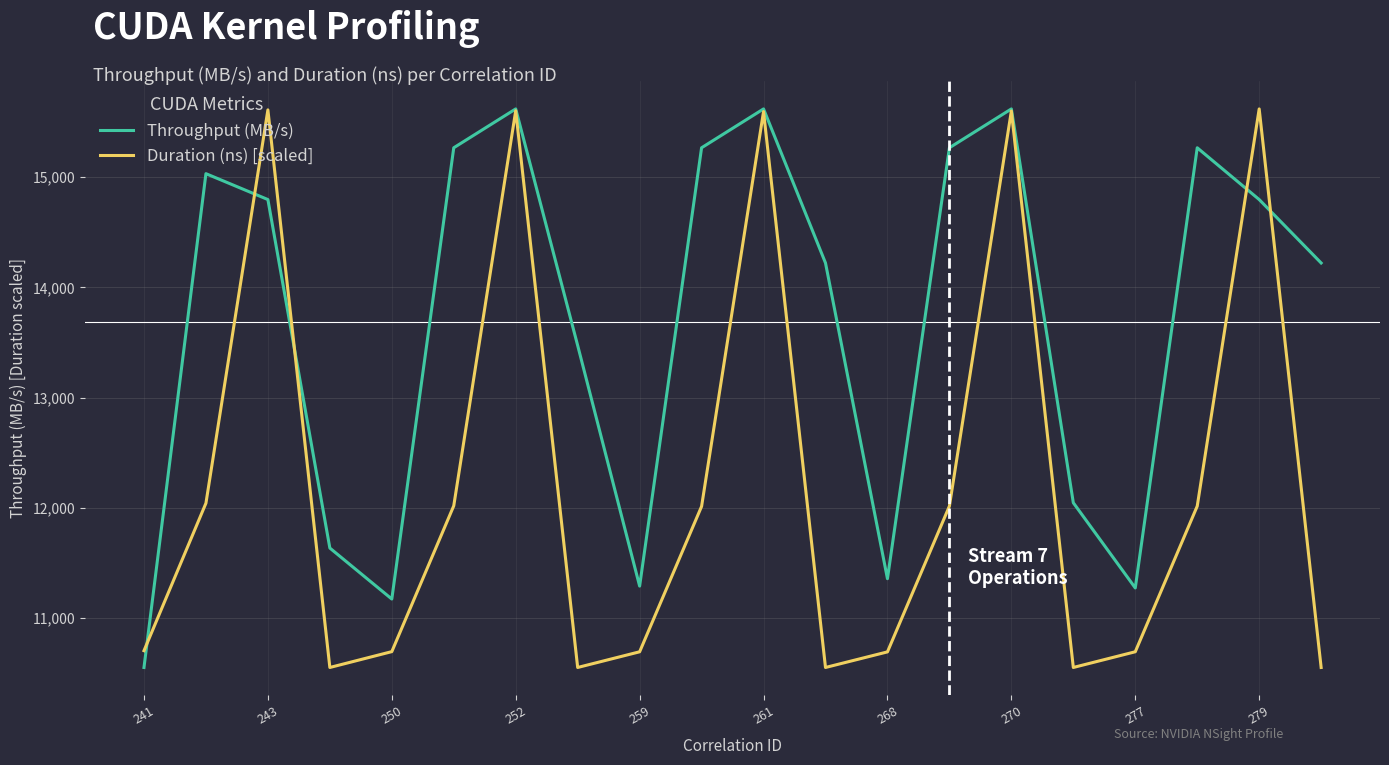

Which series has the largest total across all categories?

Throughput (MB/s)